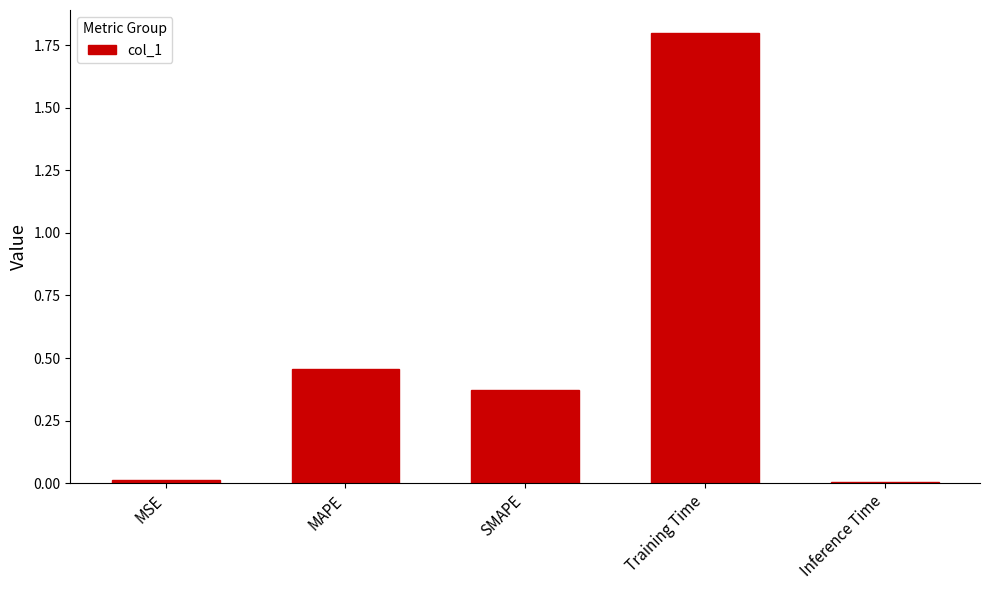

What is the label of the 1st bar from the left?

MSE